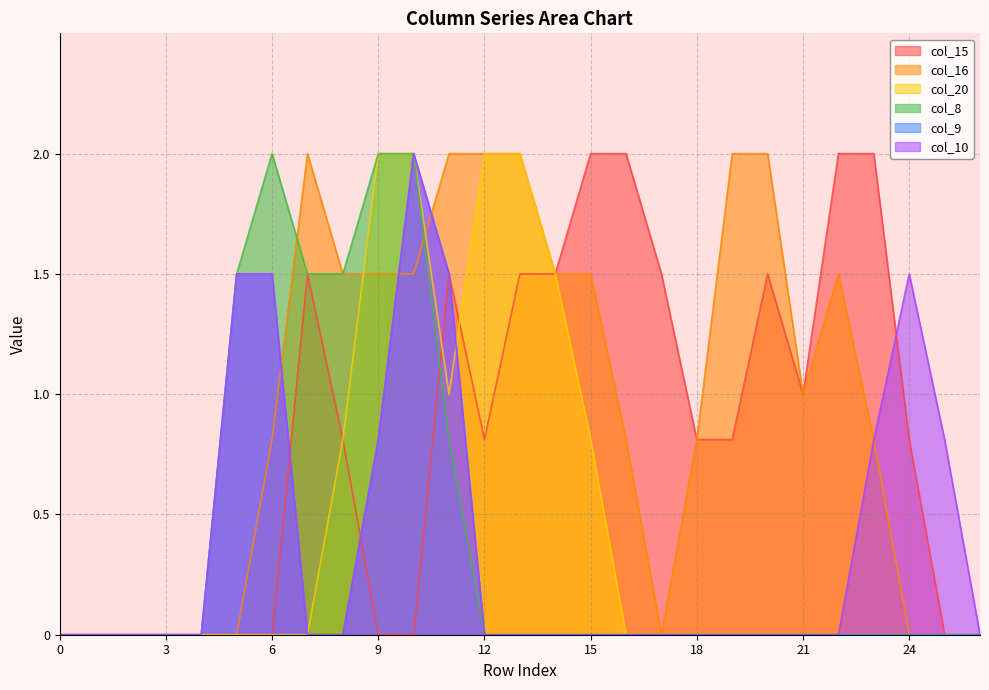

True or false: col_9 has more than 2 points higher than both neighbors.

False